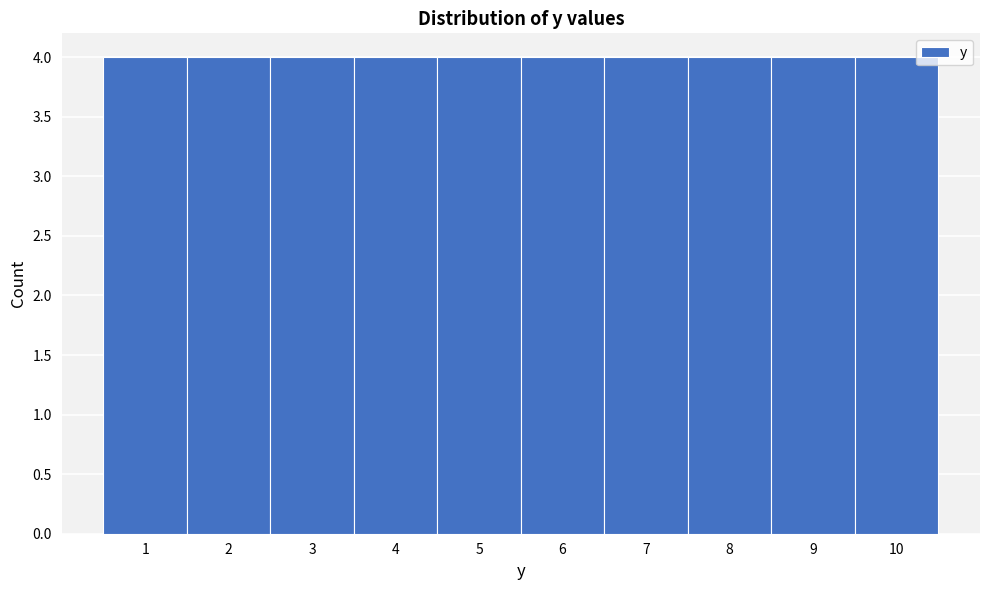

How tall is the bar that spans 6.5 to 7.5 on the x-axis? The values are not printed on the chart, so give them approximately, as read against the axis.

4